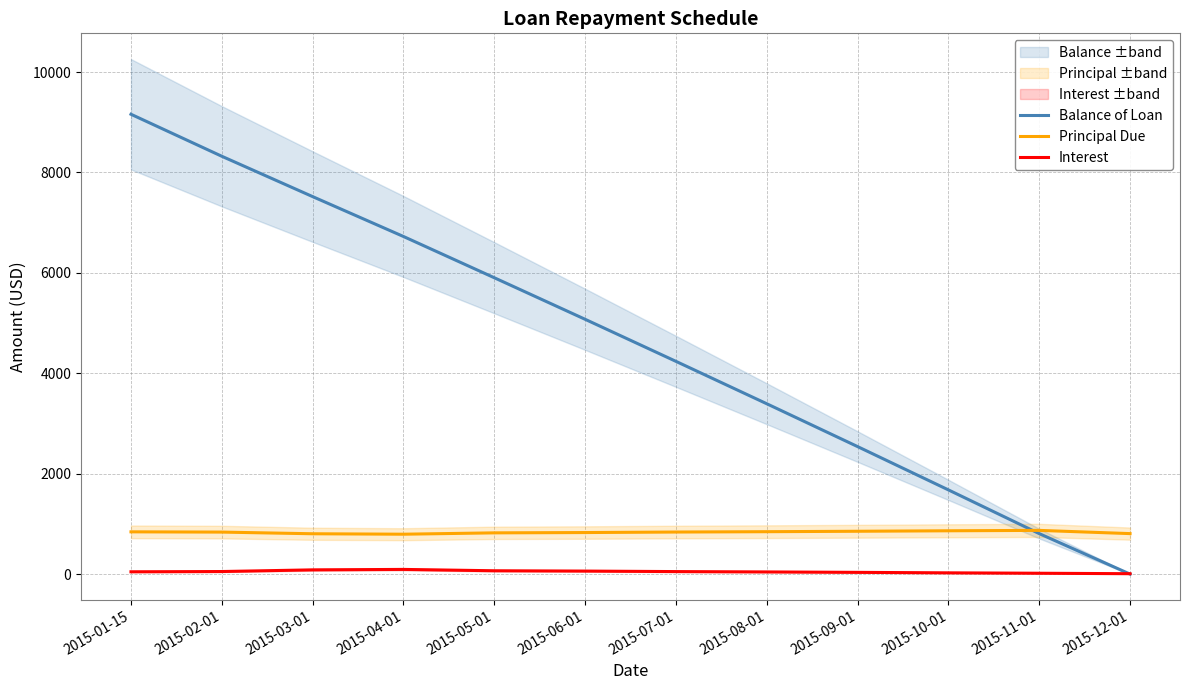

How many lines are shown in the chart?

3